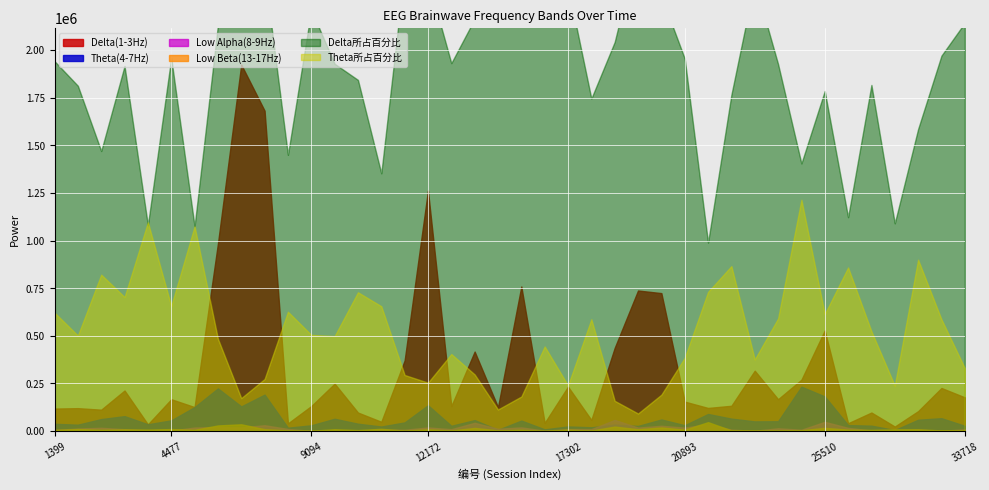

Which series changed the most between 16789 and 31666?

Delta(1-3Hz)